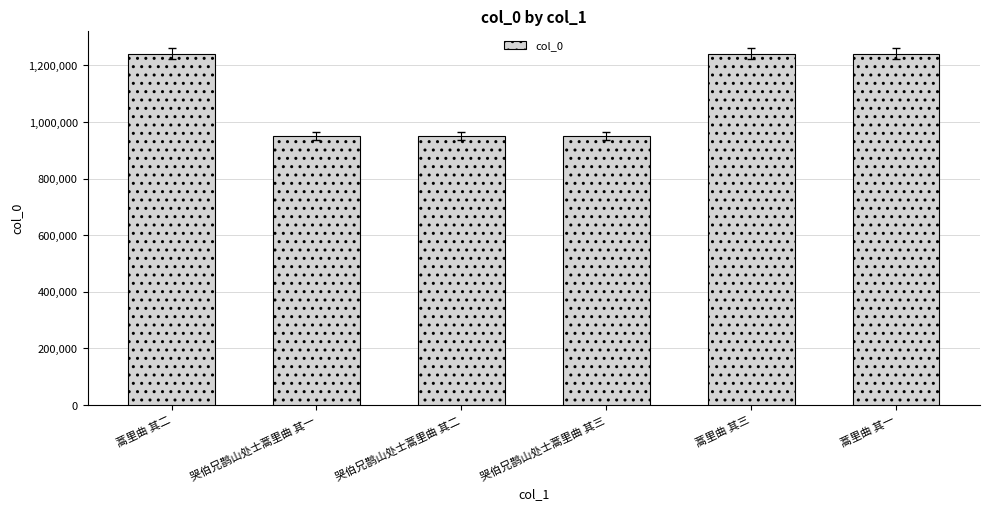

What is the sum of the values at 蒿里曲 其二 and 哭伯兄鹊山处士蒿里曲 其一?

2193450